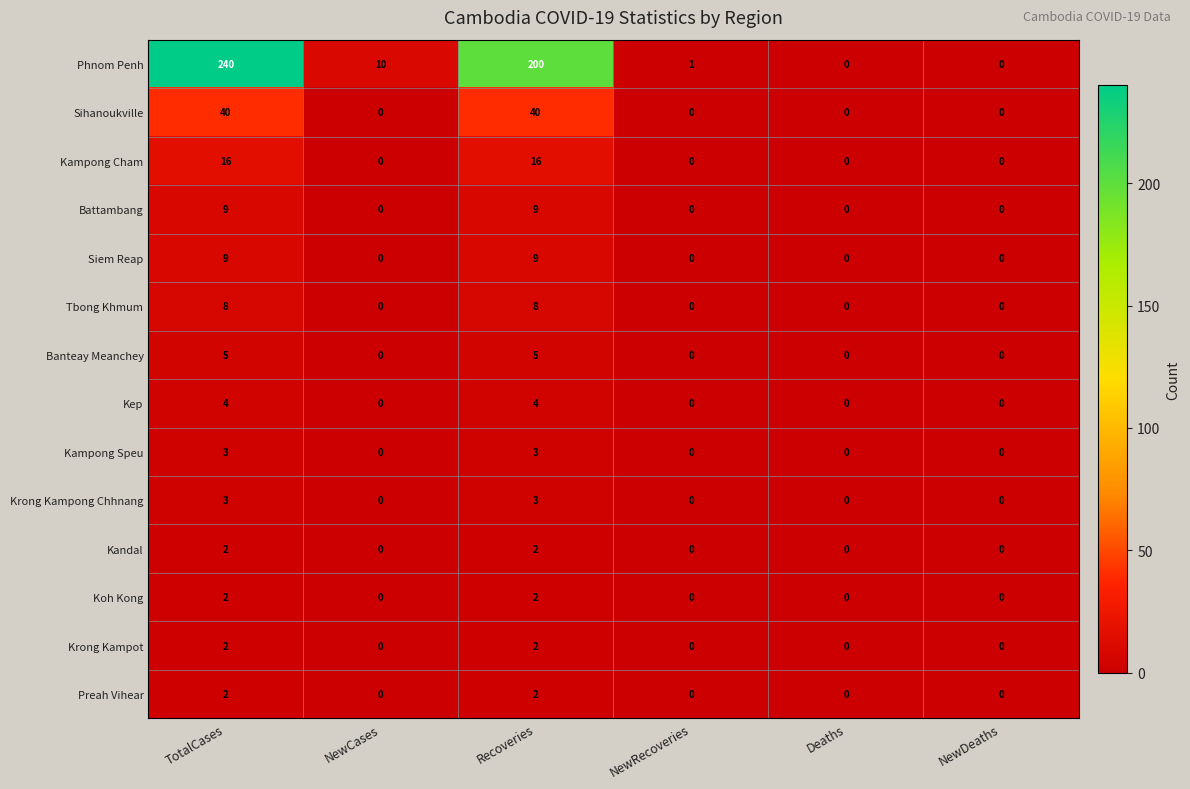

How many Preah Vihear values are between 0 and 2?

6